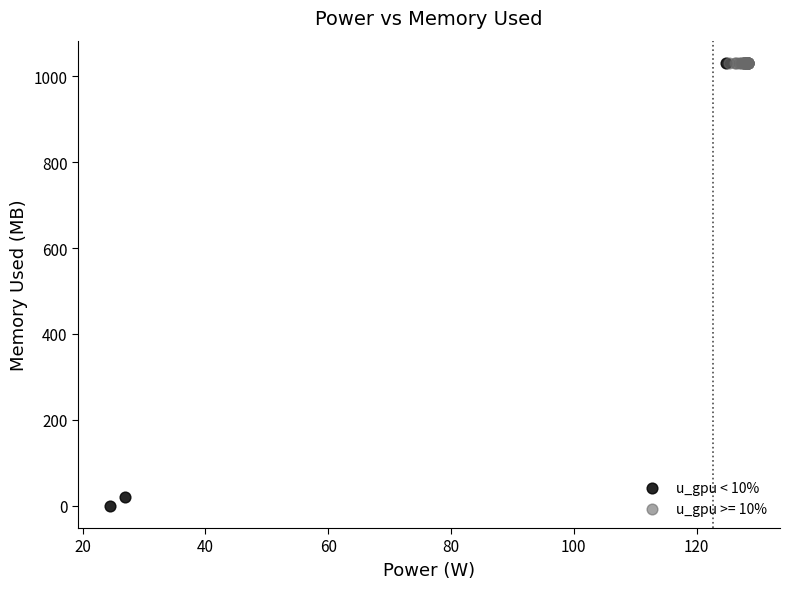

Which series reaches the minimum Y coordinate?

u_gpu < 10%